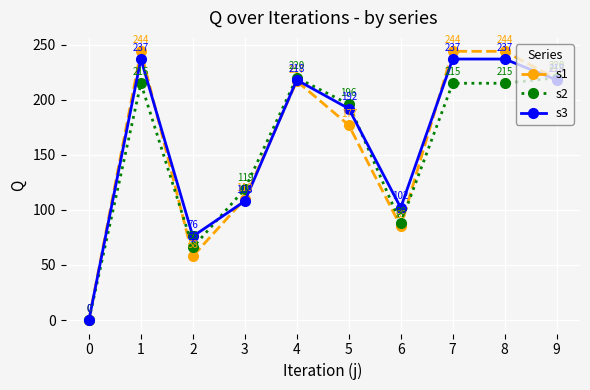

How many values in the s2 series are below 215?

5